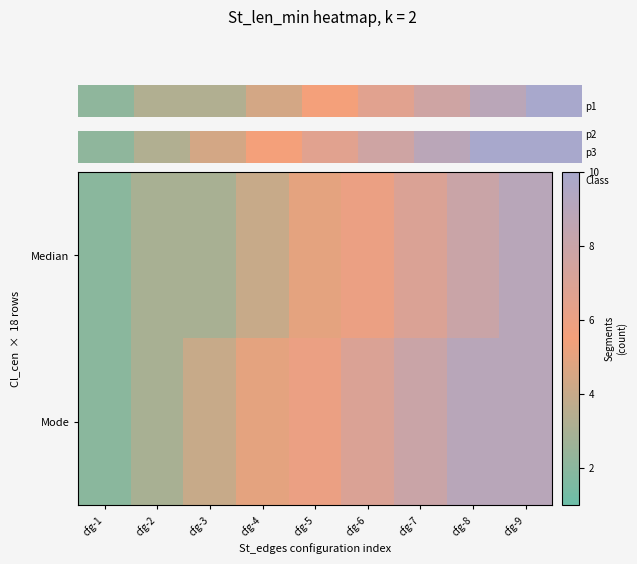

Rank the categories by Median value from highest to lowest.

cfg-9, cfg-8, cfg-7, cfg-6, cfg-5, cfg-4, cfg-2, cfg-3, cfg-1